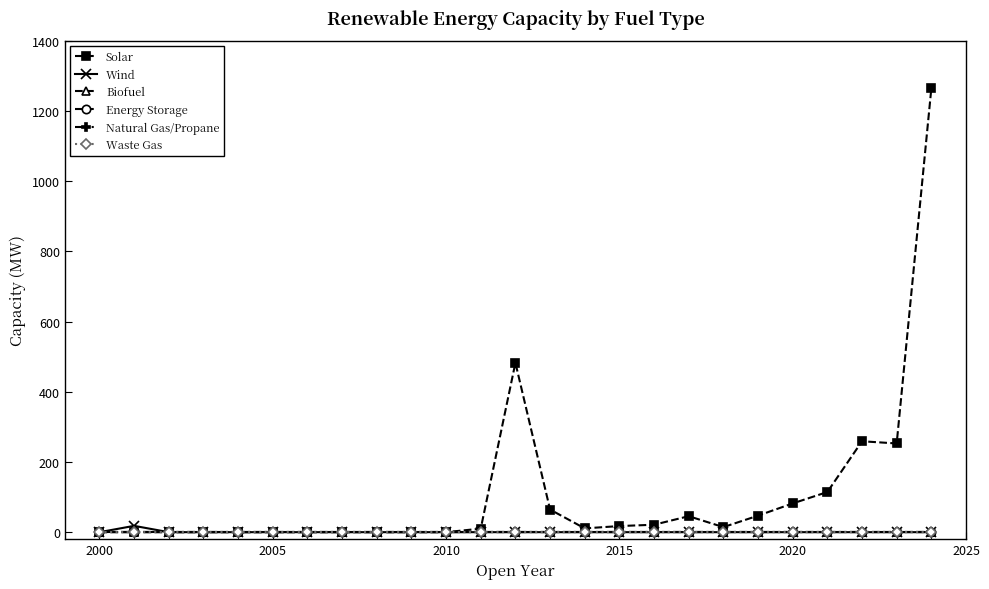

True or false: Biofuel has more than 2 points higher than both neighbors.

False